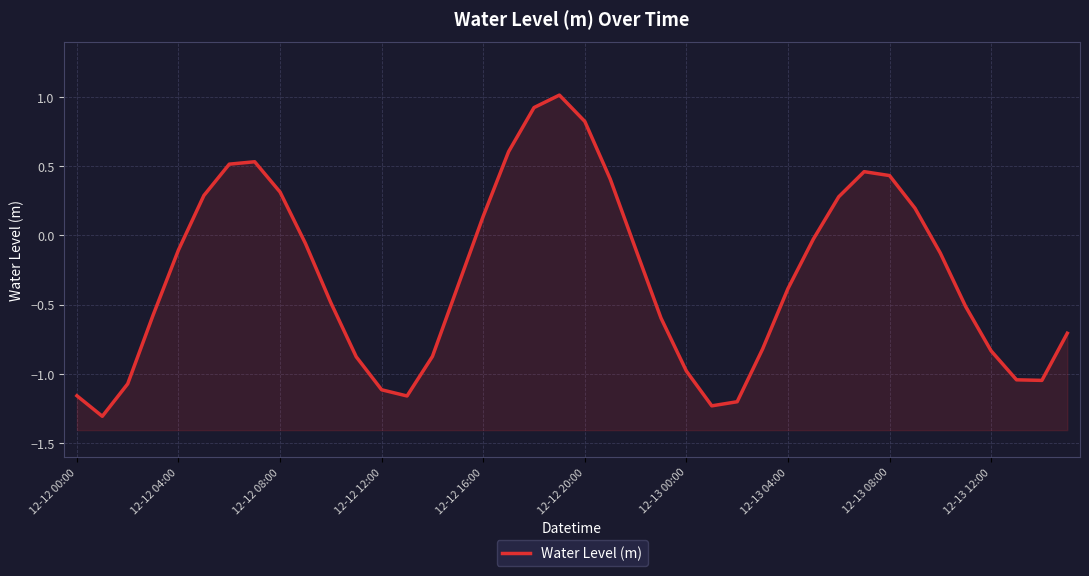

List the labels in order of value, largest first.

19, 18, 20, 17, 12-13 04:00, 12-13 00:00, 31, 32, 21, 12-13 08:00, 12-12 20:00, 30, 33, 16, 29, 12-13 12:00, 22, 12-12 16:00, 34, 15, 28, 10, 35, 12-12 12:00, 23, 39, 27, 36, 14, 11, 24, 37, 38, 12-12 08:00, 12, 12-12 00:00, 13, 26, 25, 12-12 04:00